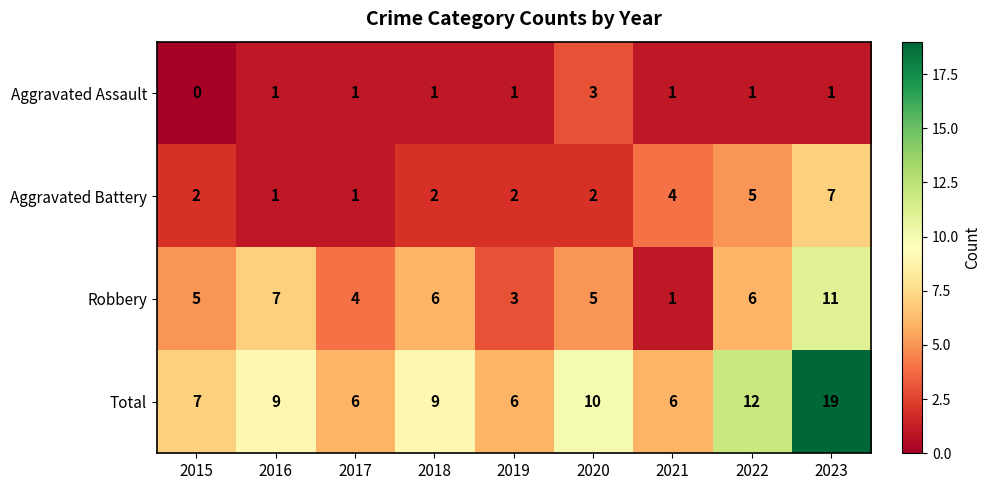

What is the difference between the Aggravated Battery values at 2018 and 2023?

5